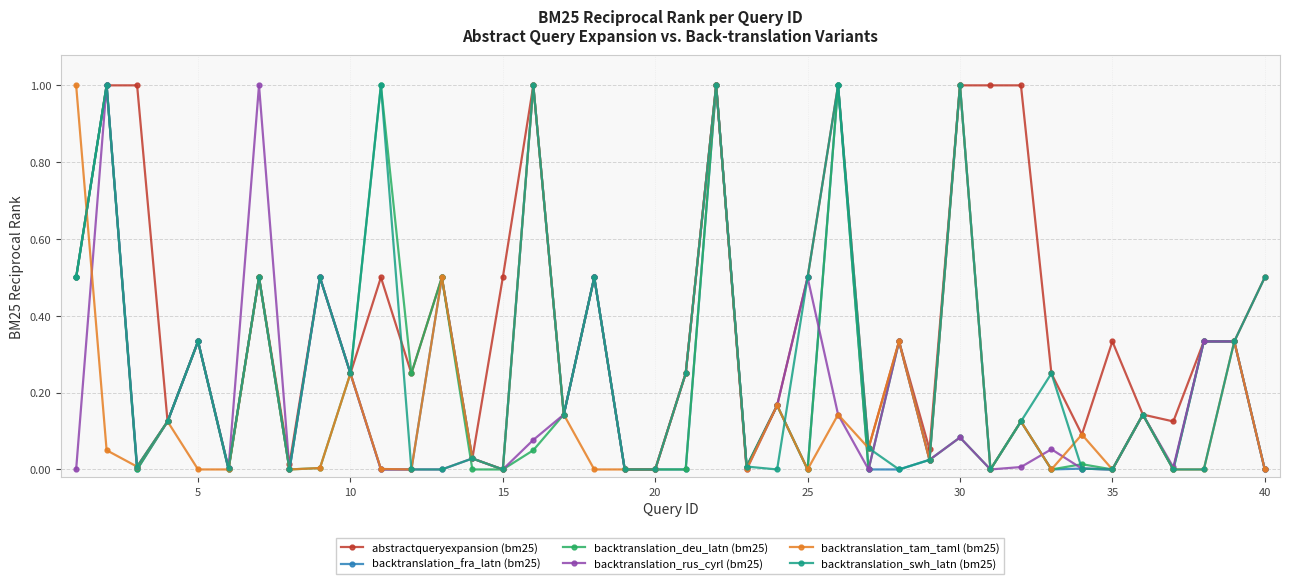

Which series has the largest total across all categories?

abstractqueryexpansion (bm25)